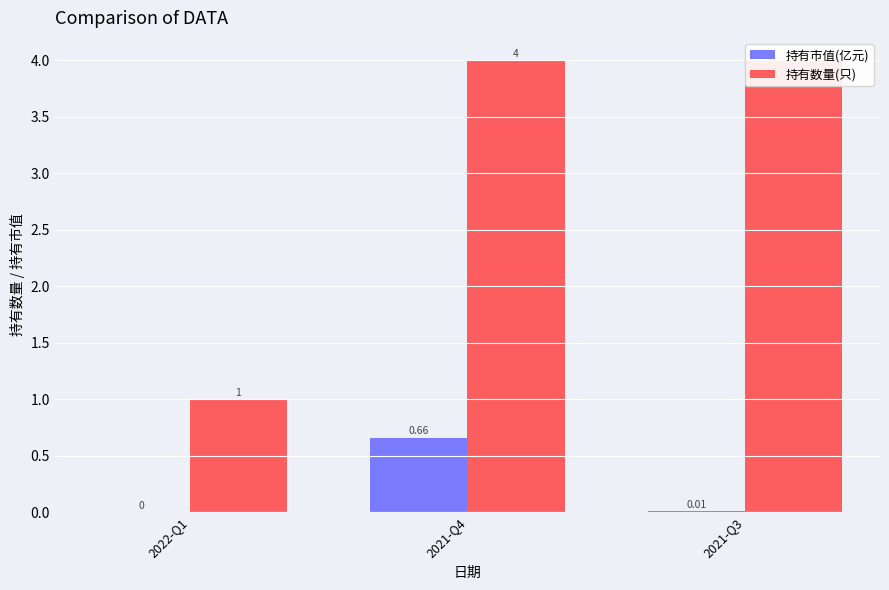

What is the sum of the 持有市值(亿元) values at 2021-Q4 and 2022-Q1?

0.7